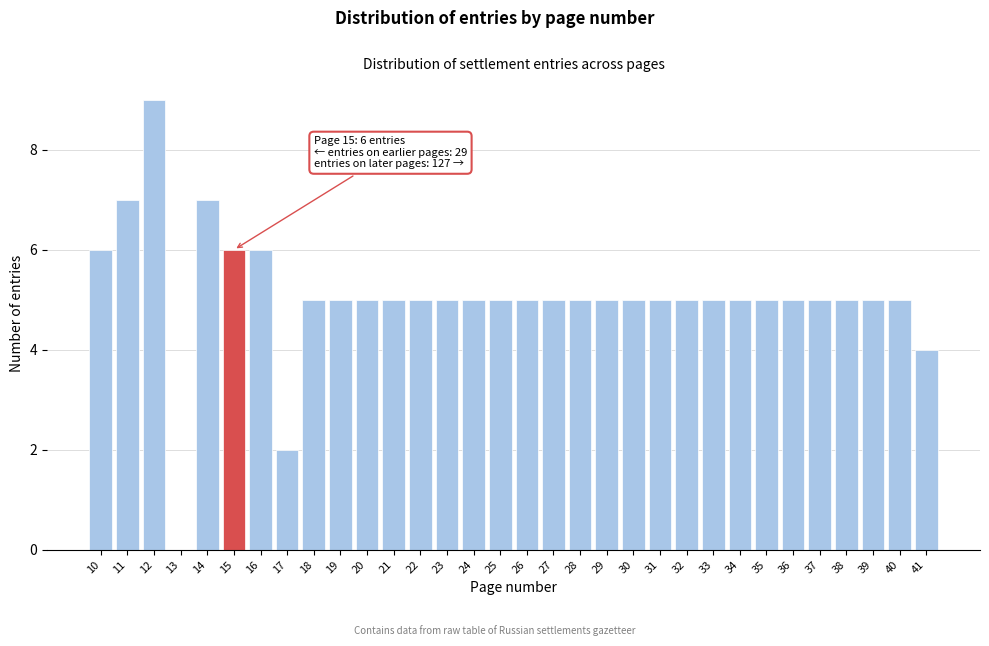

At which category does the chart reach its peak across all series?

12